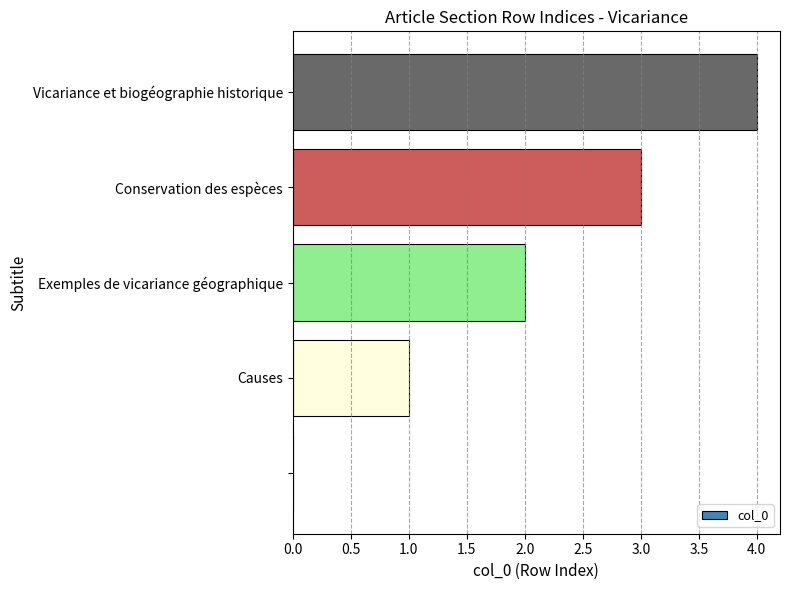

What is the sum of all values?

10